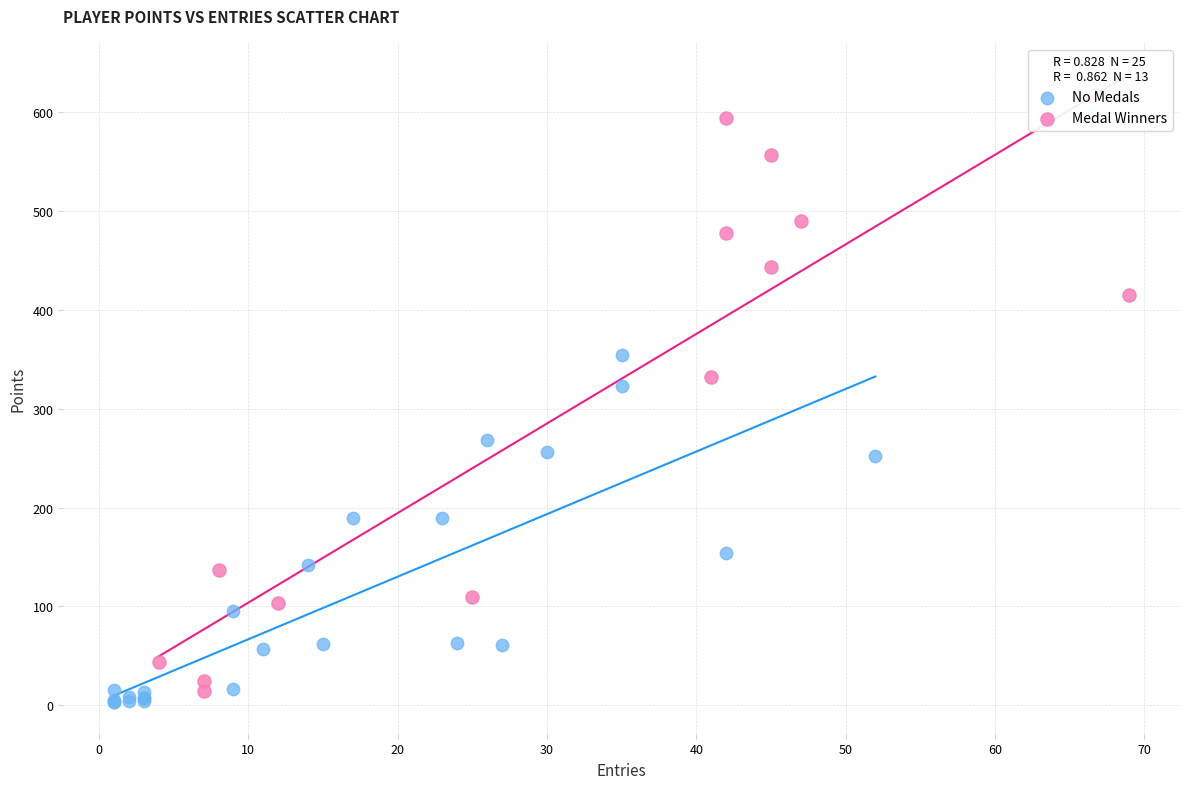

Which series has the largest Y range (max minus min)?

Medal Winners